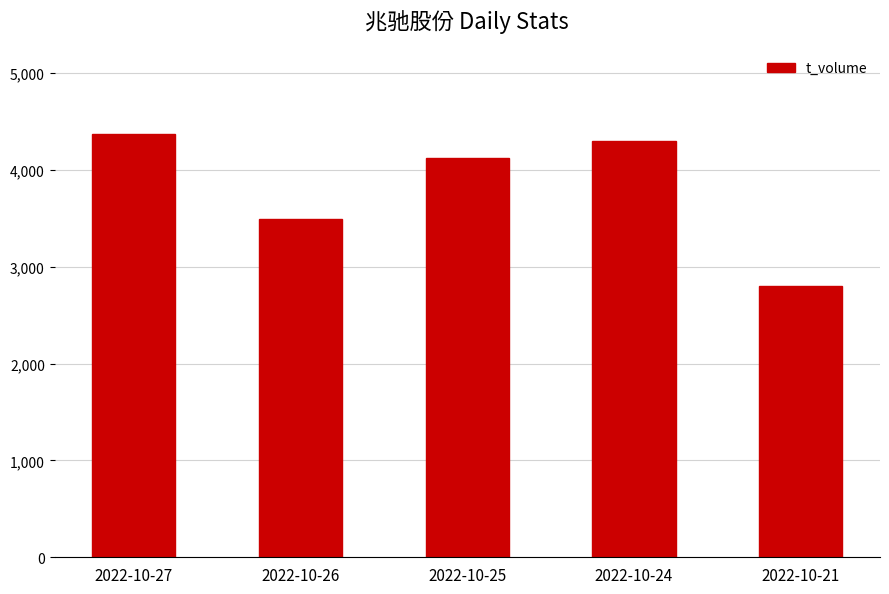

What is the value of the 3rd bar from the left?

4126